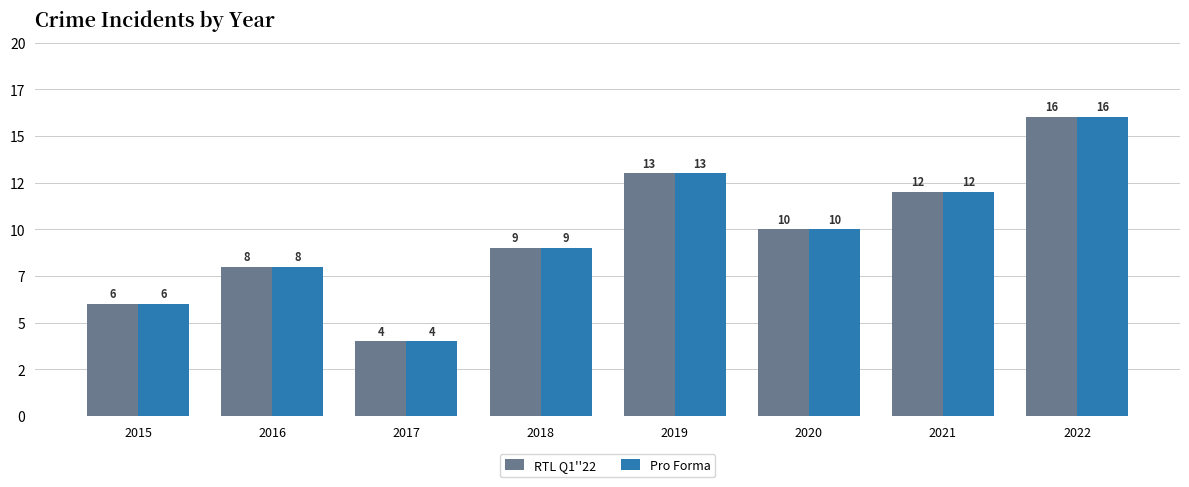

What is the difference between the maximum and minimum values in the RTL Q1''22 series?

12